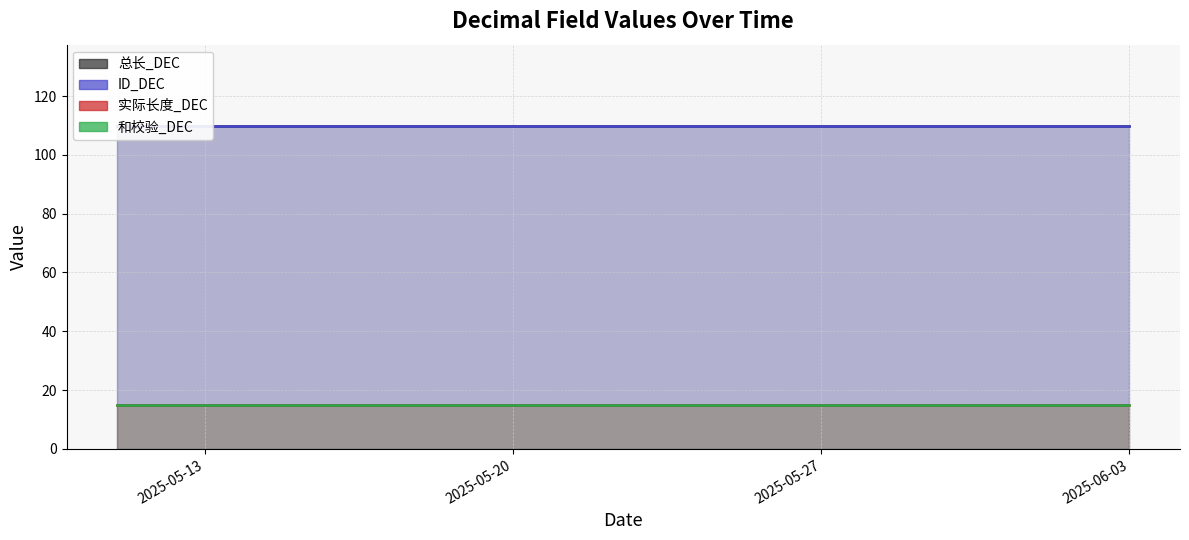

Which category has the lowest value in the ID_DEC series?

2025-05-11